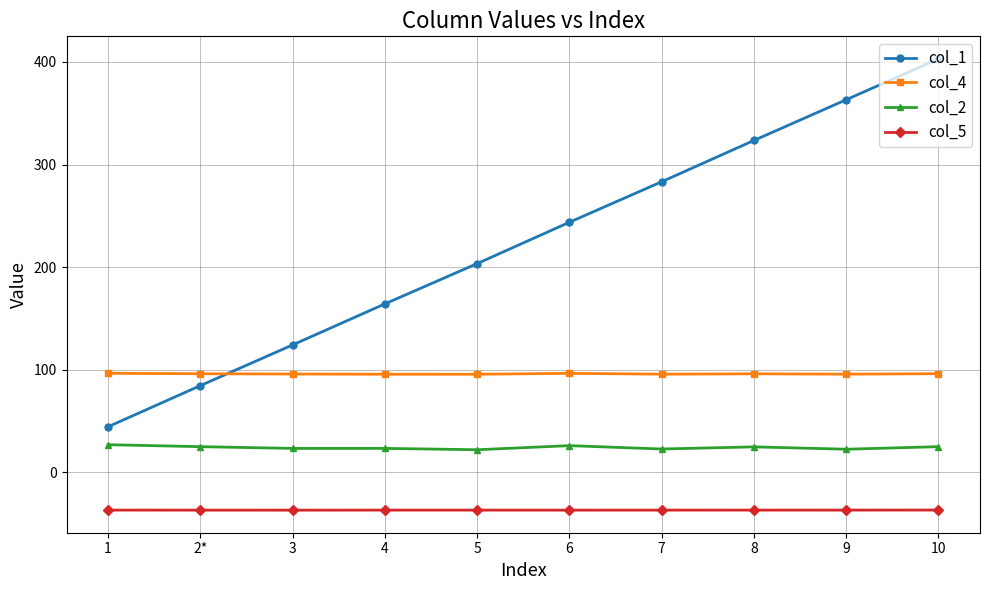

Which series has the largest total across all categories?

col_1